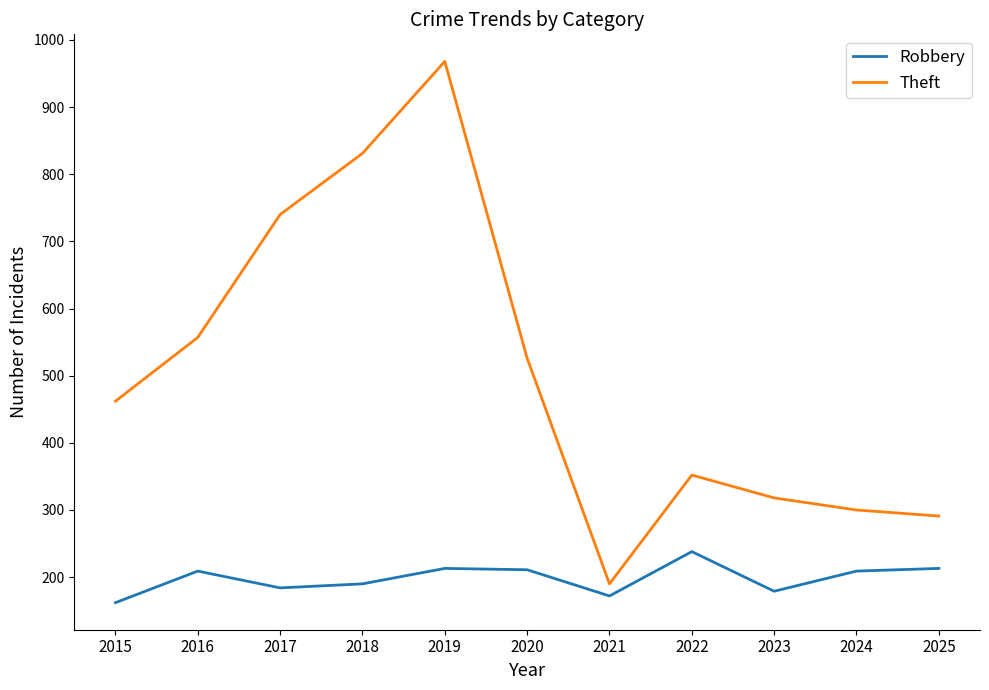

Rank the series at 2016 from lowest to highest value.

Robbery, Theft